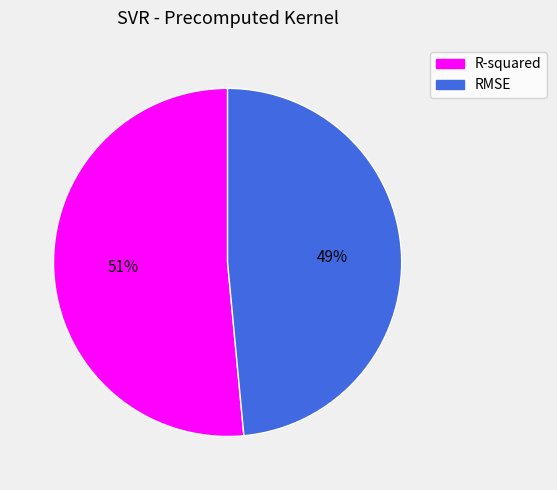

Do RMSE and R-squared together represent more than half of the pie?

Yes